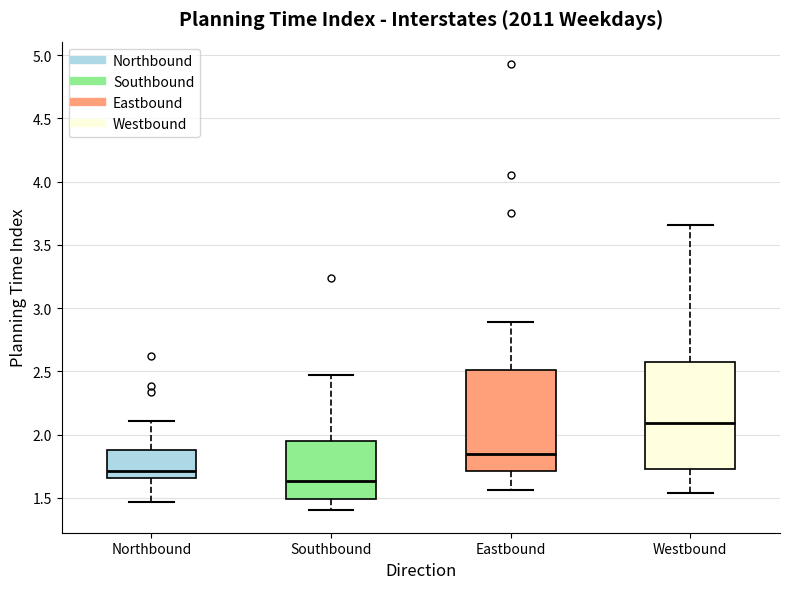

Reading left to right, read every box against the y-axis: the position of its median line, the range the box covers, and the ends of its whiskers. The values are not printed on the chart, so give them approximately, as read against the axis.

Northbound: median 1.70, box 1.65 to 1.90, whiskers 1.45 to 2.10
Southbound: median 1.65, box 1.50 to 1.95, whiskers 1.40 to 2.45
Eastbound: median 1.85, box 1.70 to 2.50, whiskers 1.55 to 2.90
Westbound: median 2.10, box 1.75 to 2.55, whiskers 1.55 to 3.65